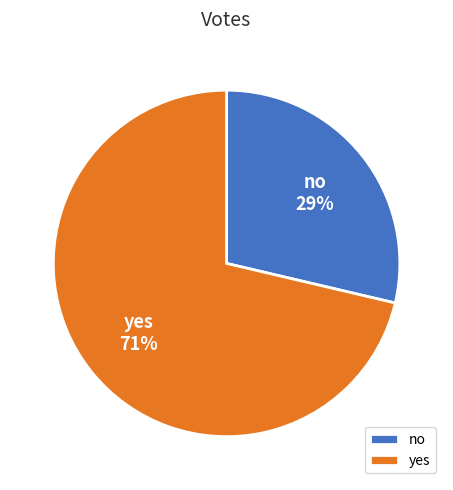

Count the number of slices in the pie.

2